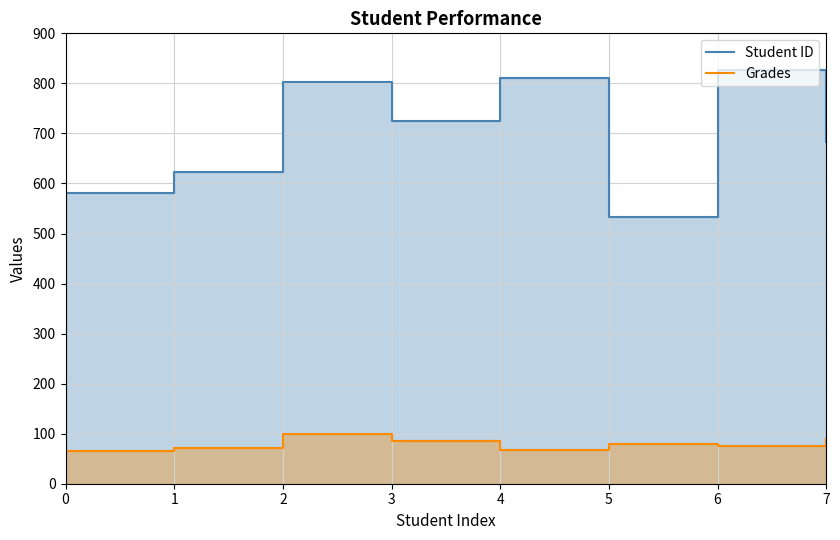

At which category does Student ID reach its first local peak?

2